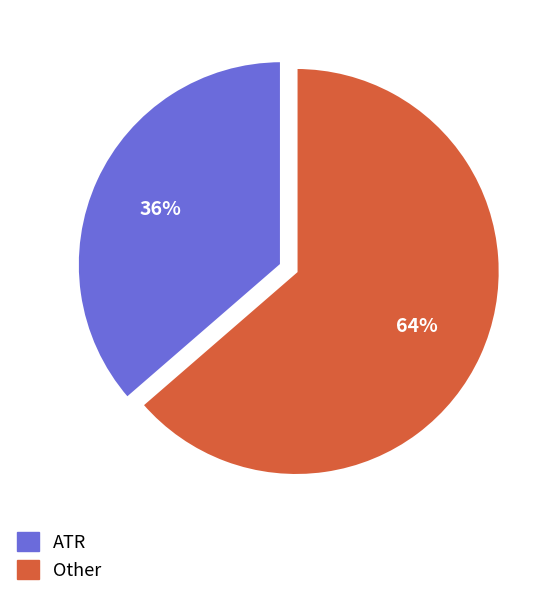

How many slices are in this pie chart?

2